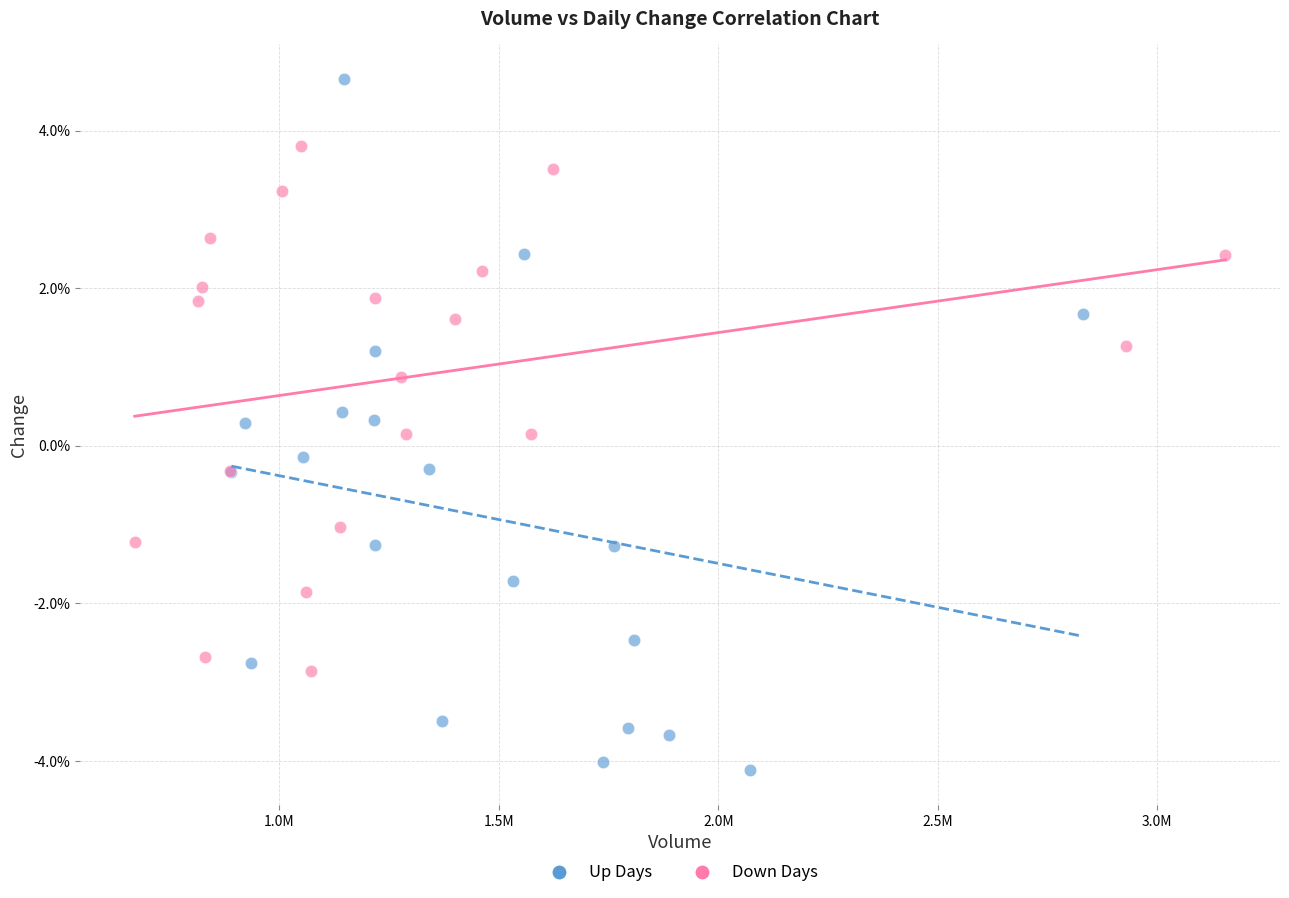

What are all the series names shown in the legend?

Up Days, Down Days